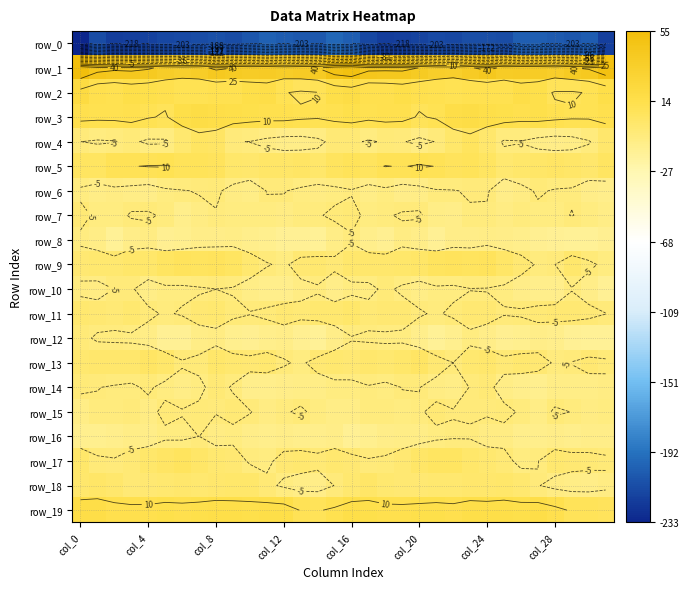

What is the lowest value of the row_11 series?

-6.5